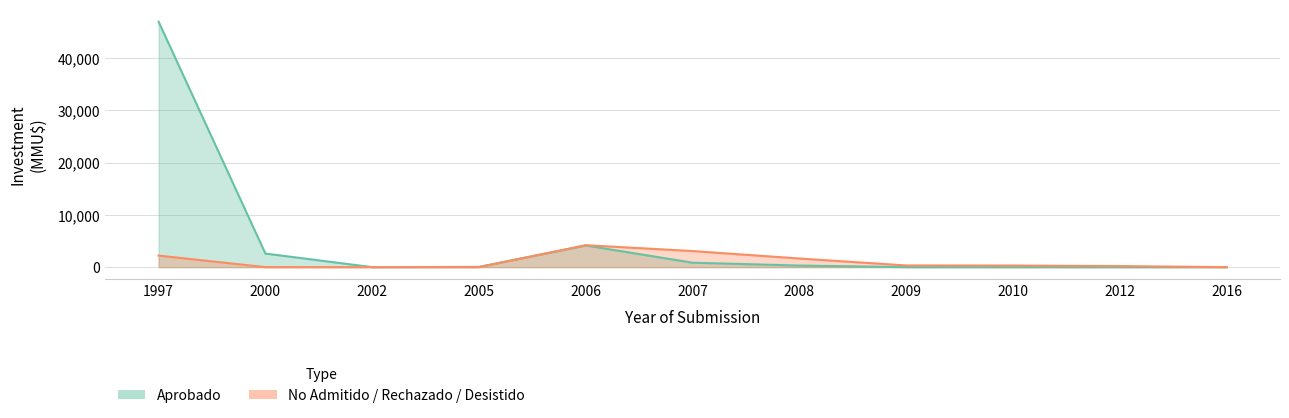

What is the sum of all No Admitido / Rechazado / Desistido values?

11962